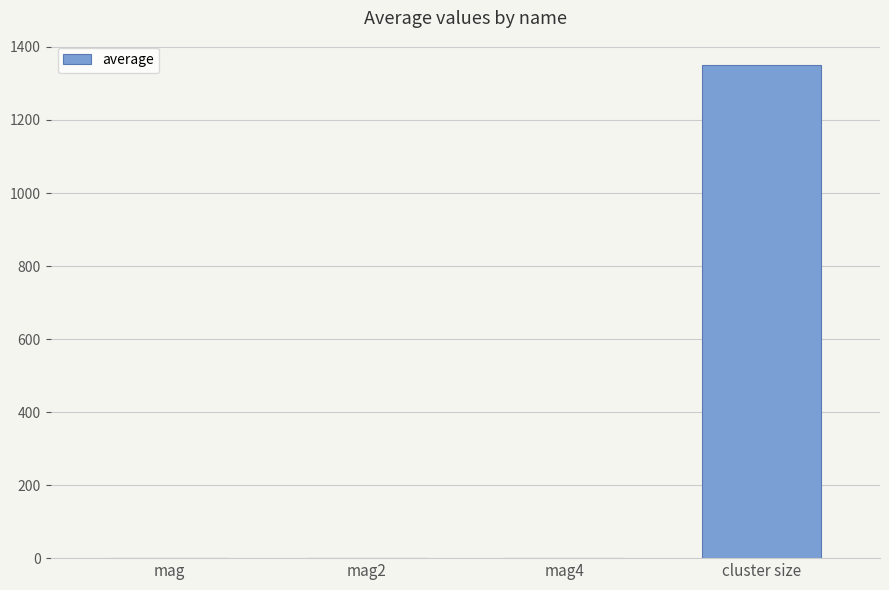

What is the sum of all values?

1350.3